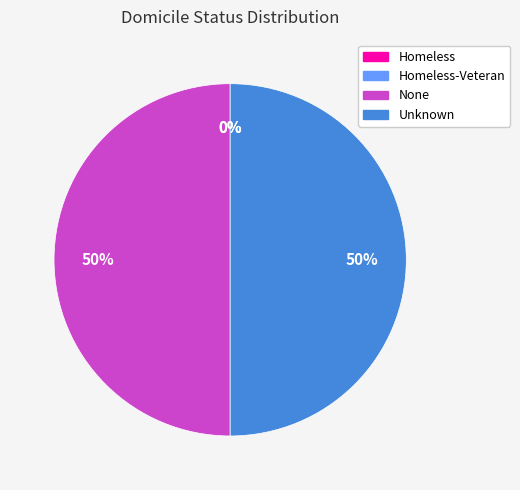

To the nearest percent, what is the difference between the largest and smallest slice percentages?

50%